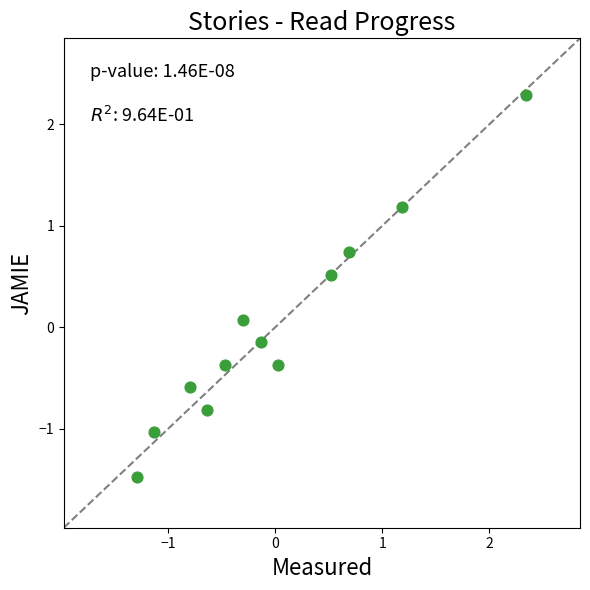

What is the range of Y values (max minus min)?

3.8